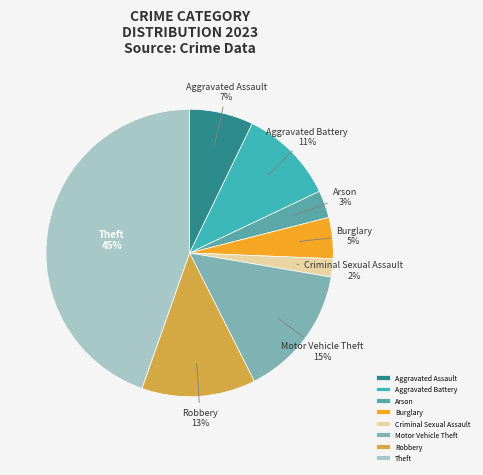

To the nearest percent, what is the difference between the Arson and Robbery slice percentages?

10%